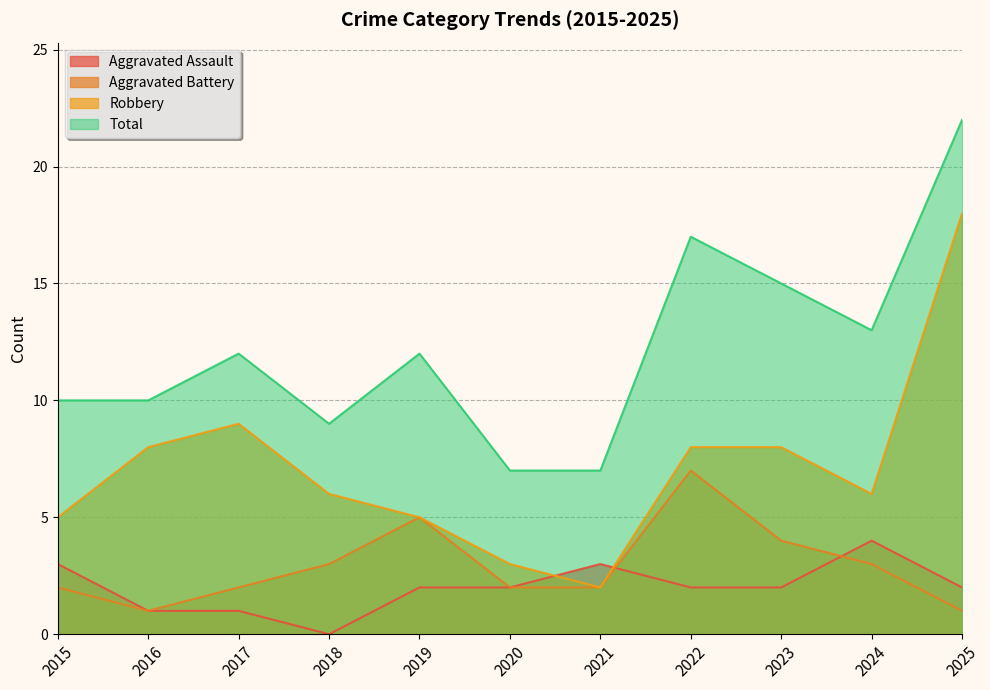

True or false: Aggravated Battery has more than 1 interior local peaks.

True